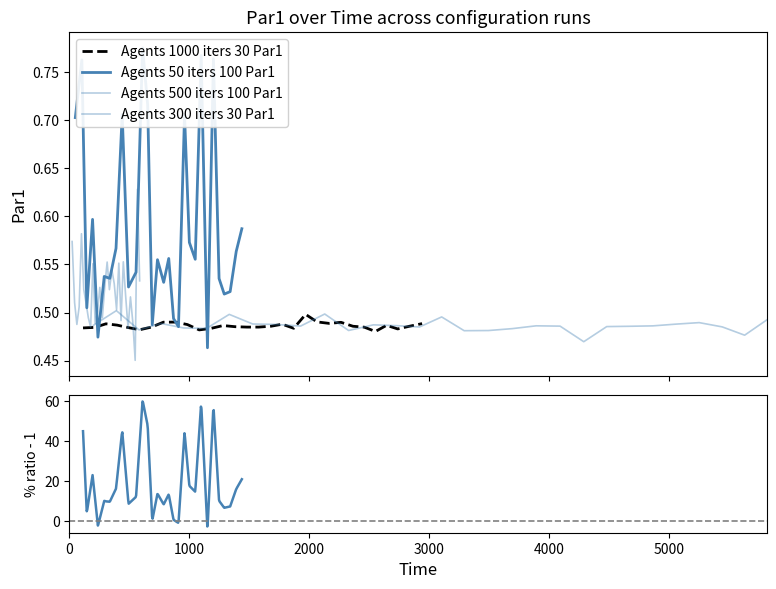

What is the smallest value displayed?

0.5